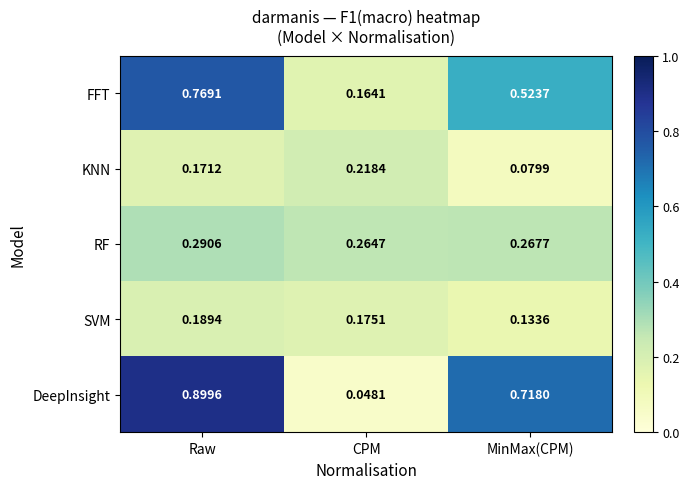

Which series has the largest total across all categories?

DeepInsight